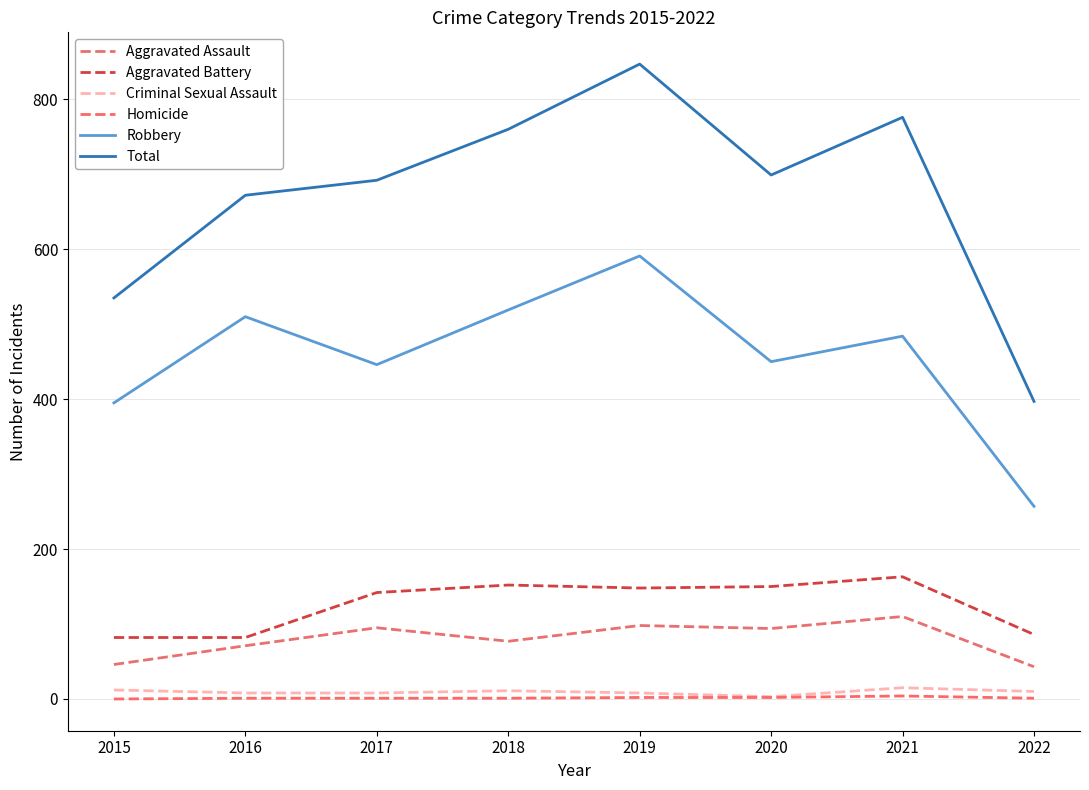

Where does the Aggravated Assault series first go above 94?

2017